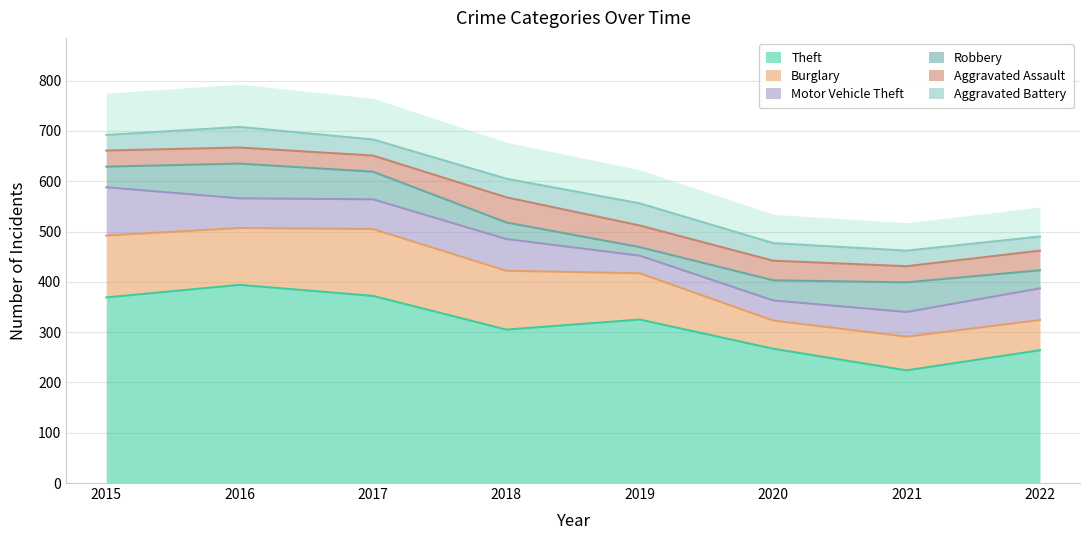

What is the average value of the Robbery series?

44